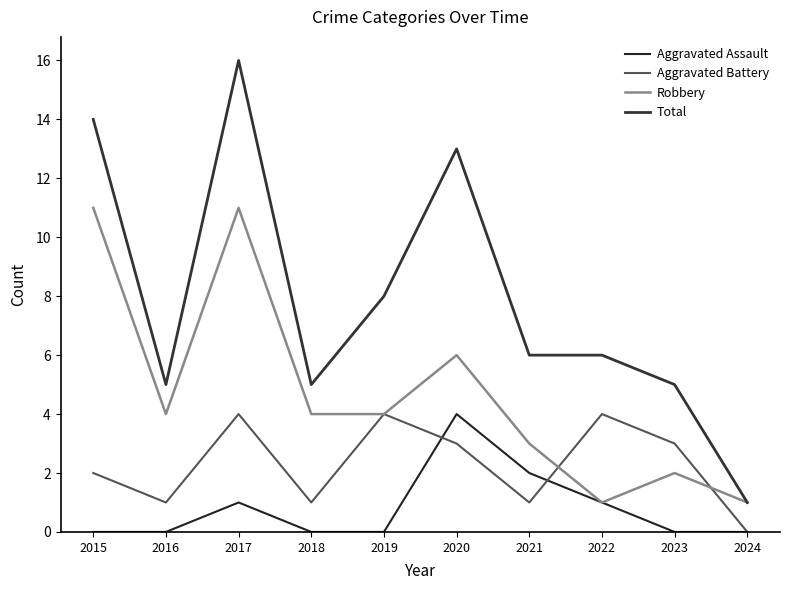

Which category has the lowest value in the Aggravated Assault series?

2015